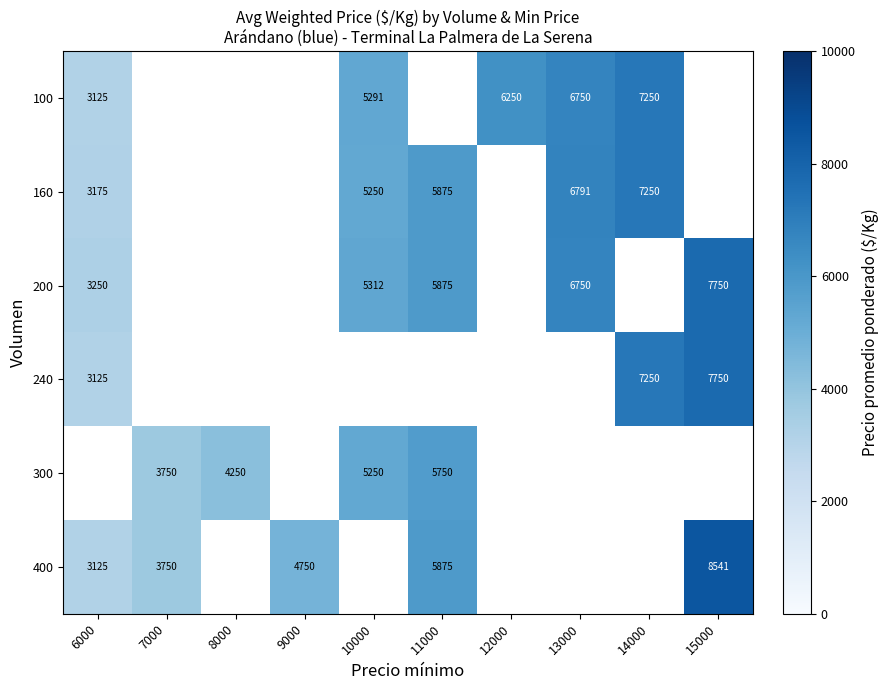

What is the maximum value shown in the chart?

8541.7